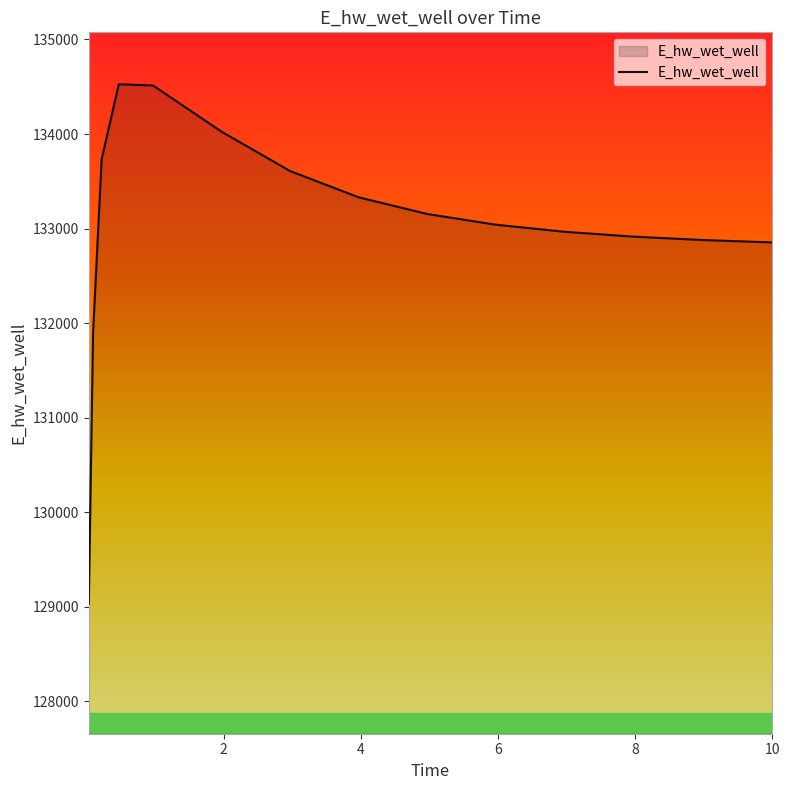

What is the maximum value shown in the chart?

134526.3